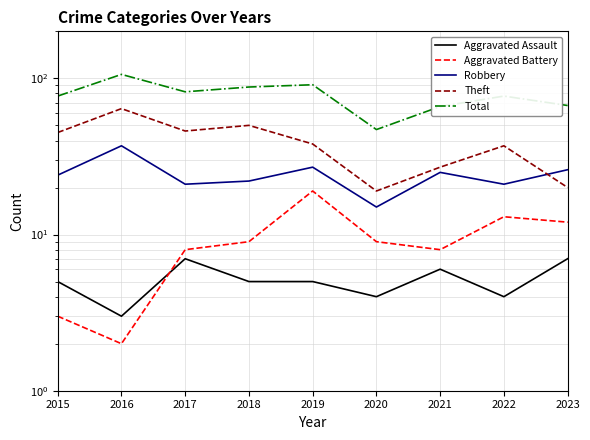

Which category has the lowest value across all series?

2016